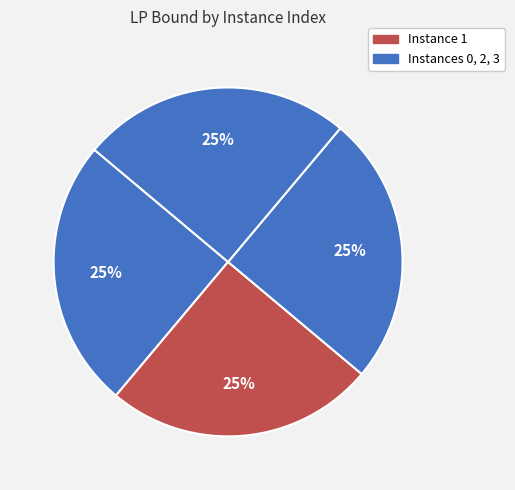

How many slices are in this pie chart?

4